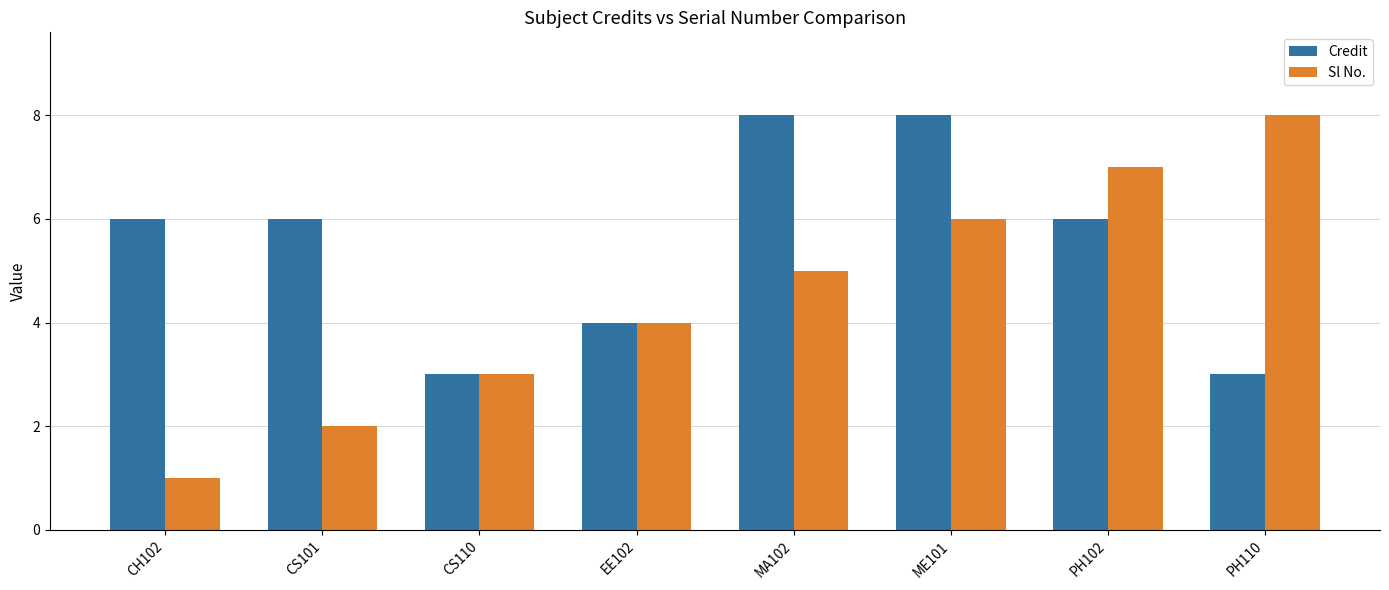

Rank the series at ME101 from highest to lowest value.

Credit, Sl No.